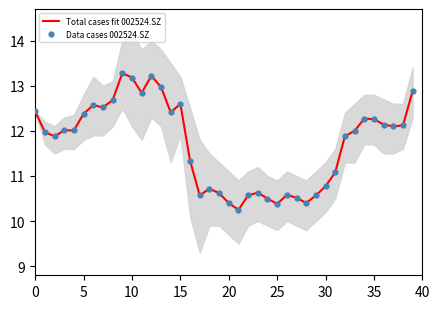

At which category is the sum across all series the highest?

9